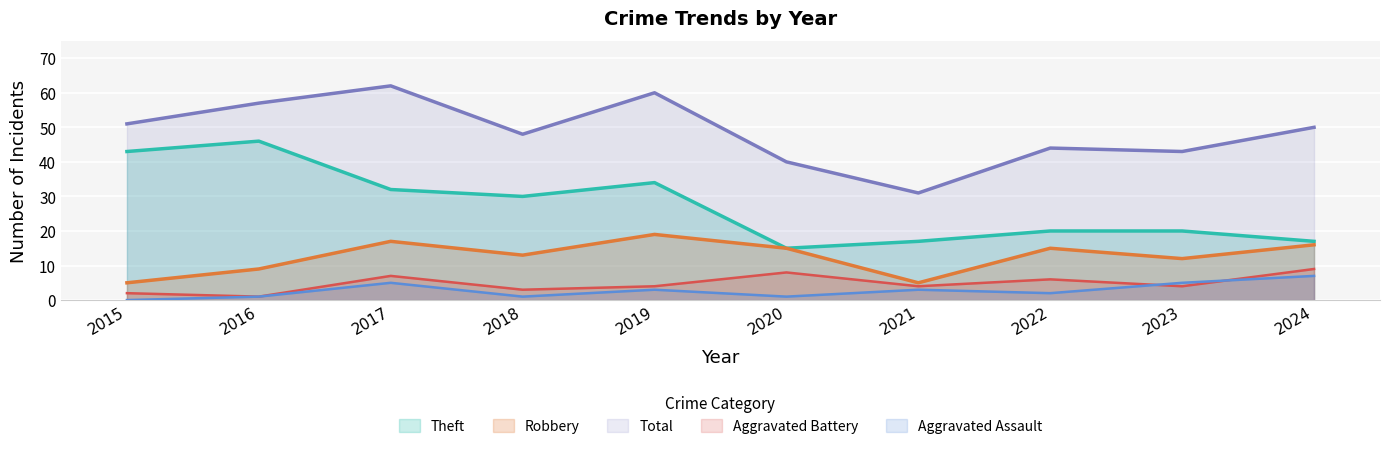

At how many categories does at least one series exceed 55?

3